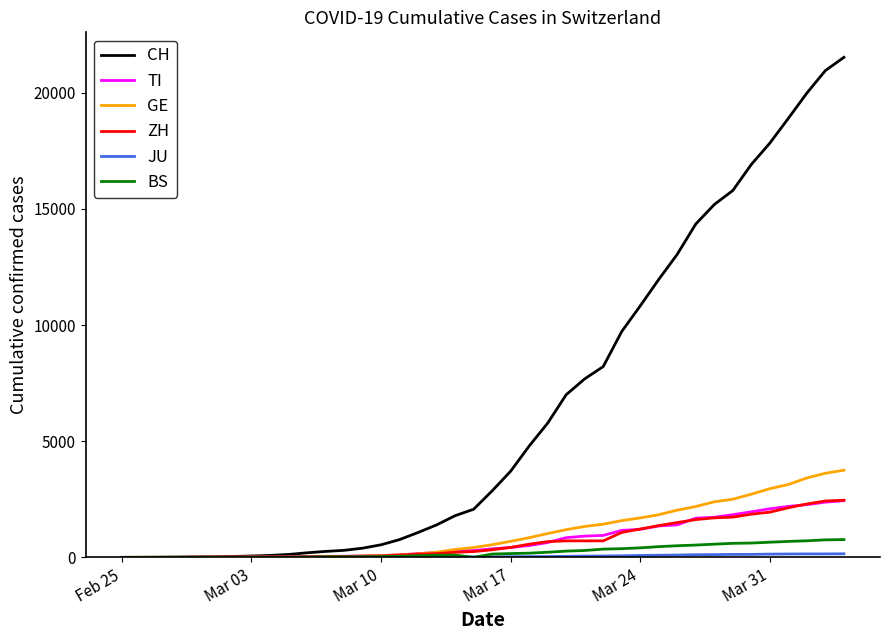

Which series has the largest total across all categories?

CH